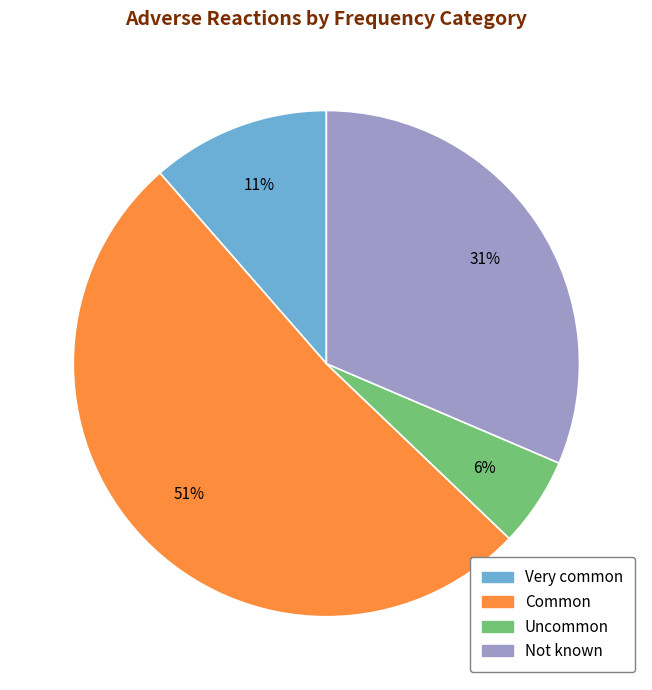

Which category has the smallest portion of the pie?

Uncommon